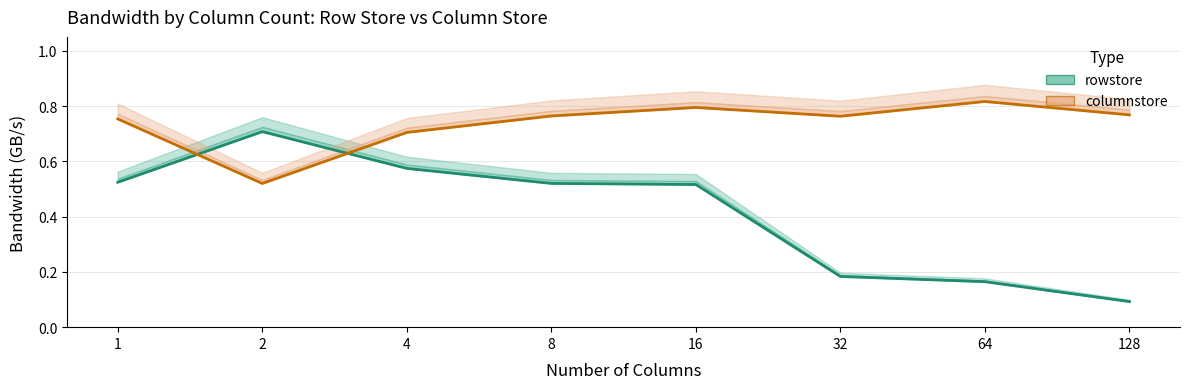

What is the value of the columnstore point at the 6th from the left?

0.8